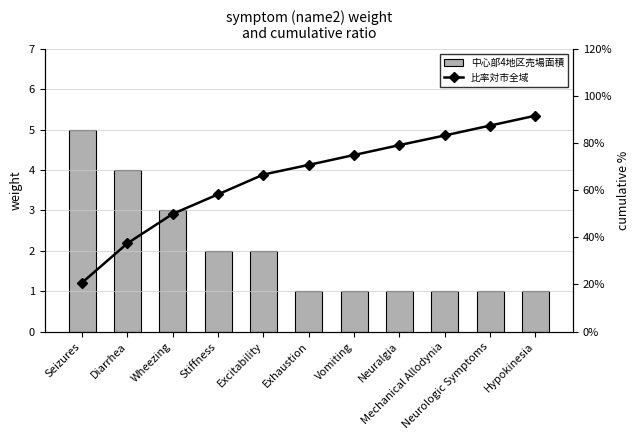

What position from the right is Stiffness?

8